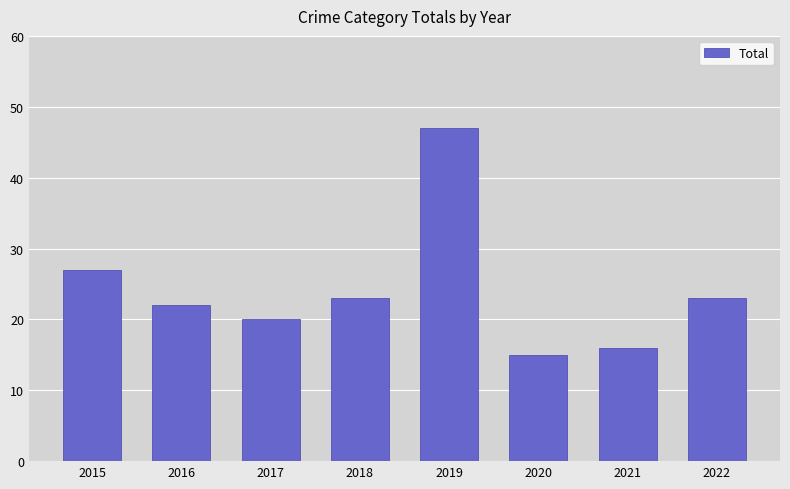

What is the value of the 4th bar from the left?

23